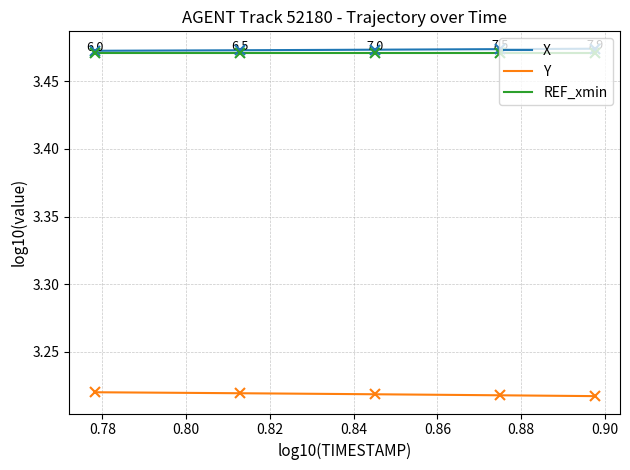

True or false: Y and REF_xmin cross at least once.

False